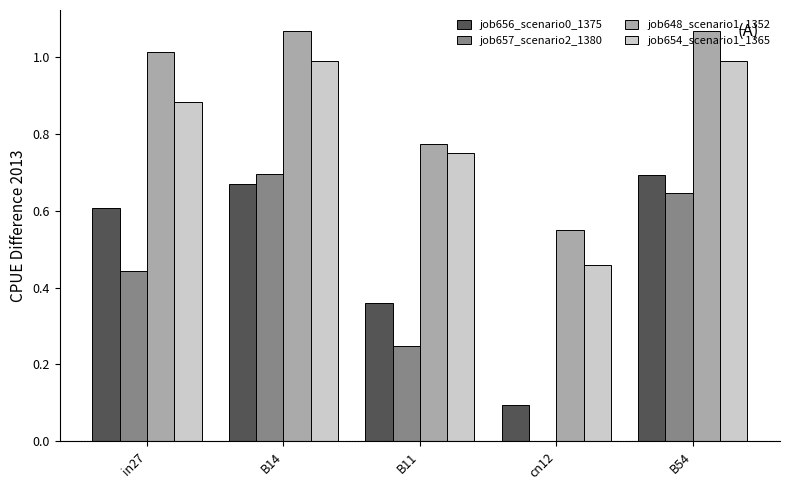

What is the total value across all series at in27?

2.9